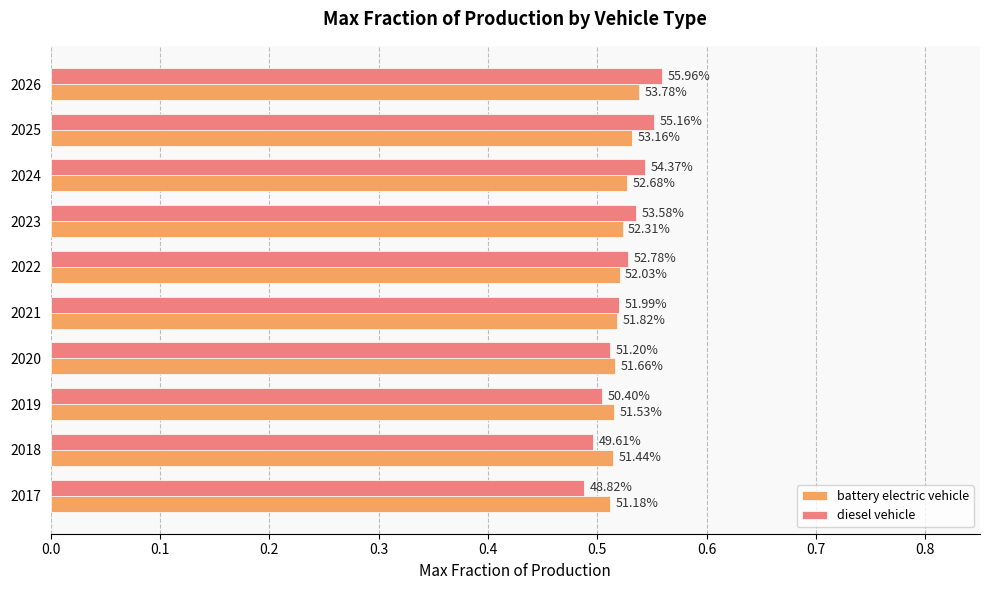

What are all the series names shown in the legend?

battery electric vehicle, diesel vehicle